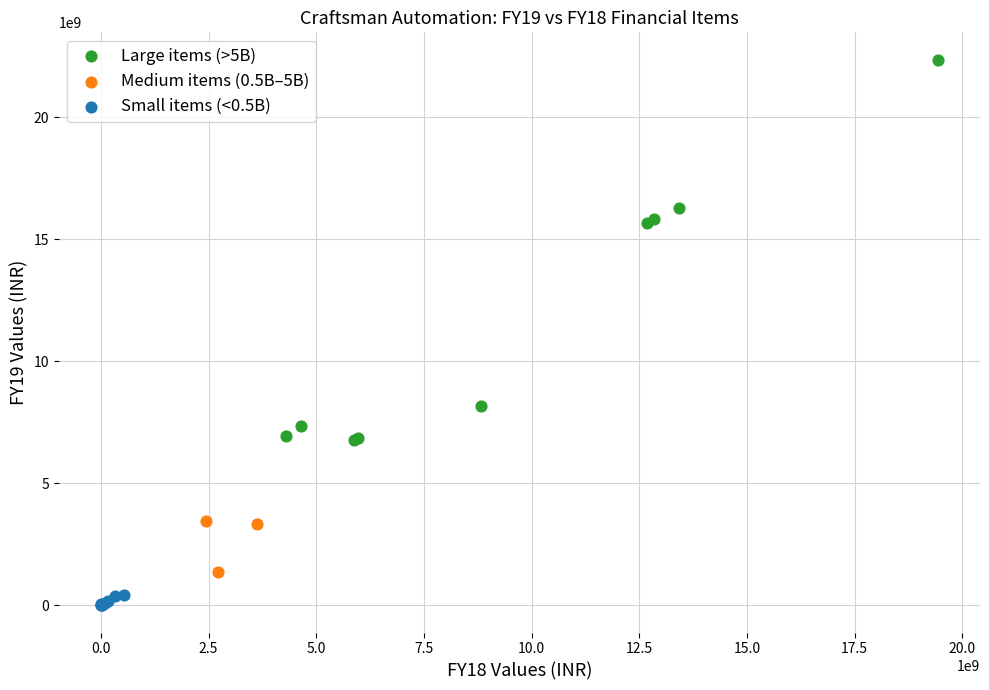

Which series has the widest spread of Y values?

Large items (>5B)